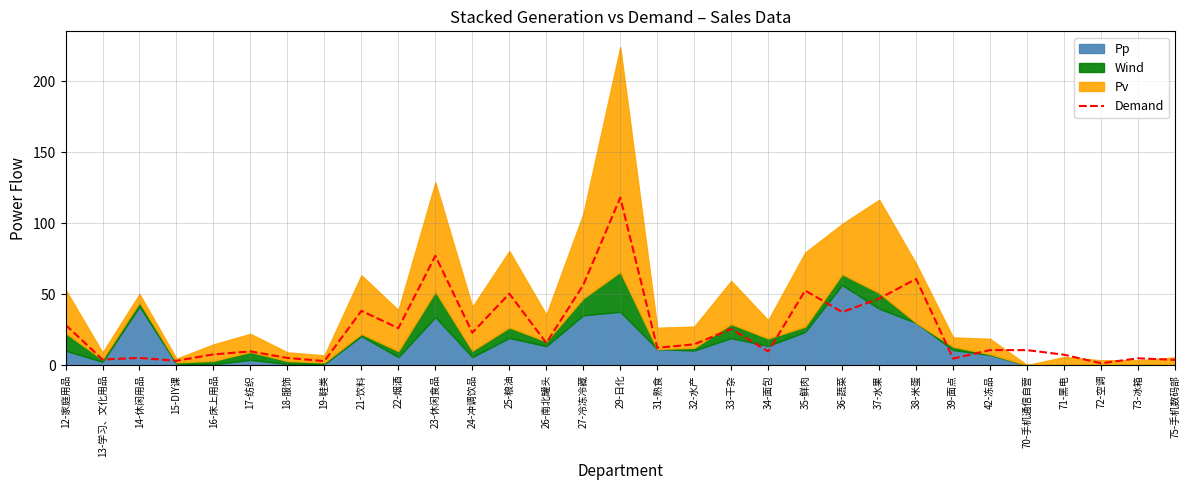

Between 18-服饰 and 36-蔬菜, which is larger?

36-蔬菜